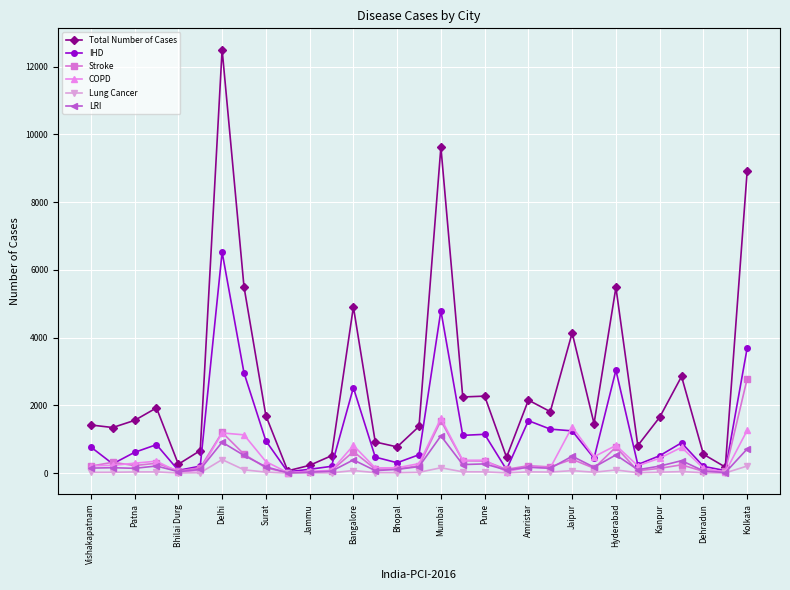

What is the value of the Stroke point at the 8th from the left?

558.2